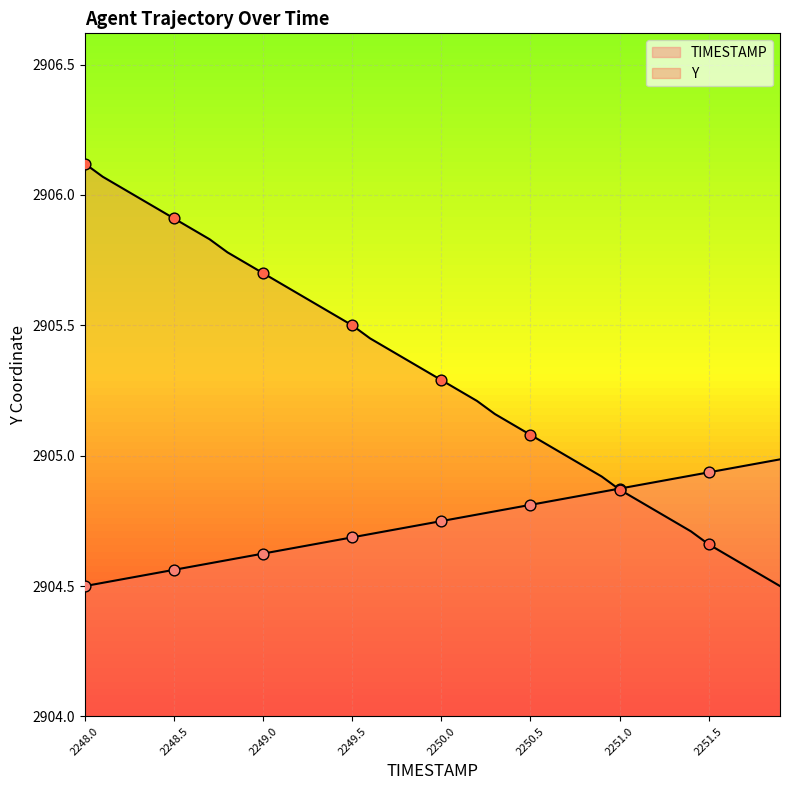

Which series has the largest total across all categories?

Y